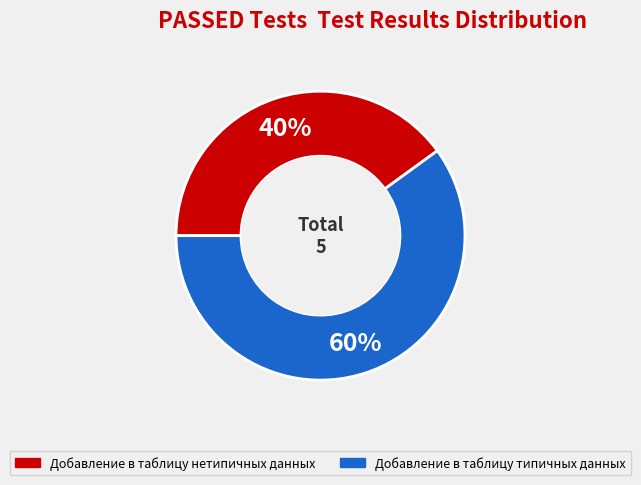

Approximately how many times larger is the value at Добавление в таблицу типичных данных compared to Добавление в таблицу нетипичных данных?

1.5